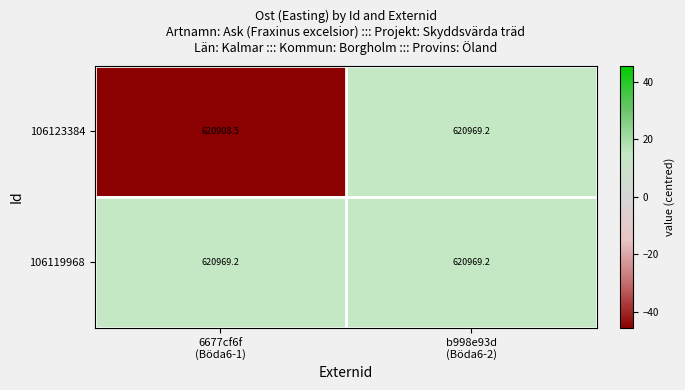

At which category is the sum across all series the highest?

b998e93d
(Böda6-2)